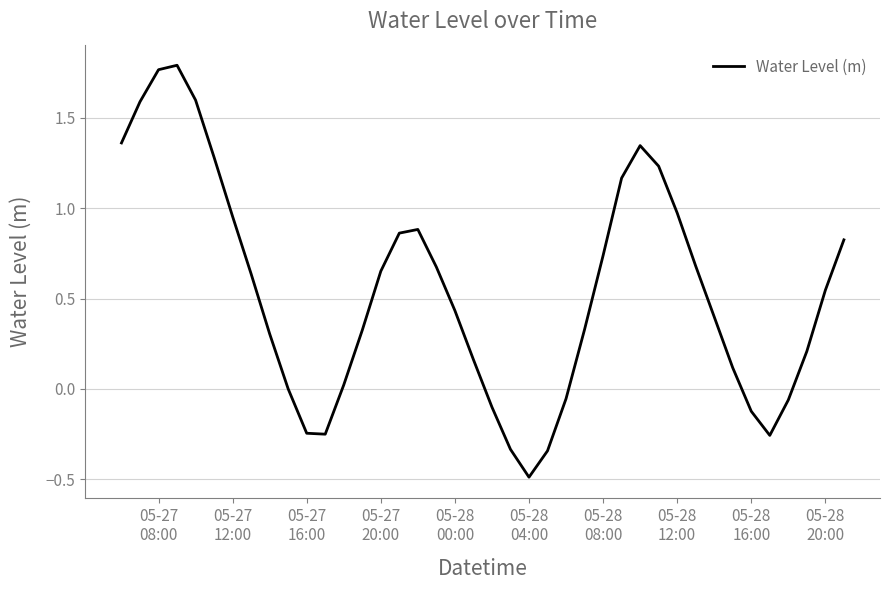

What is the smallest value displayed?

-0.5